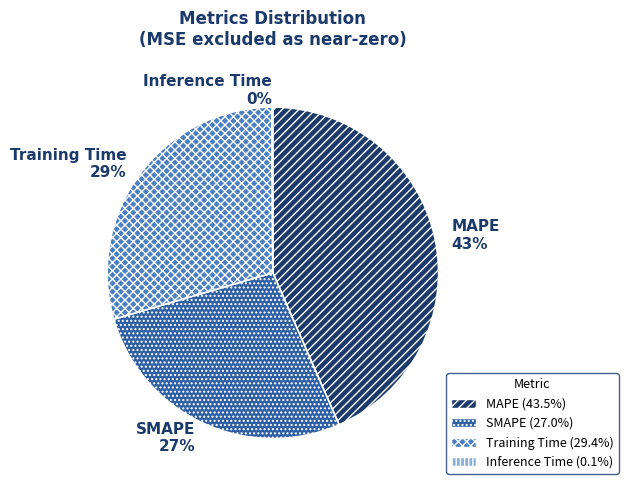

Combined, do MAPE and Training Time account for over 50%?

Yes